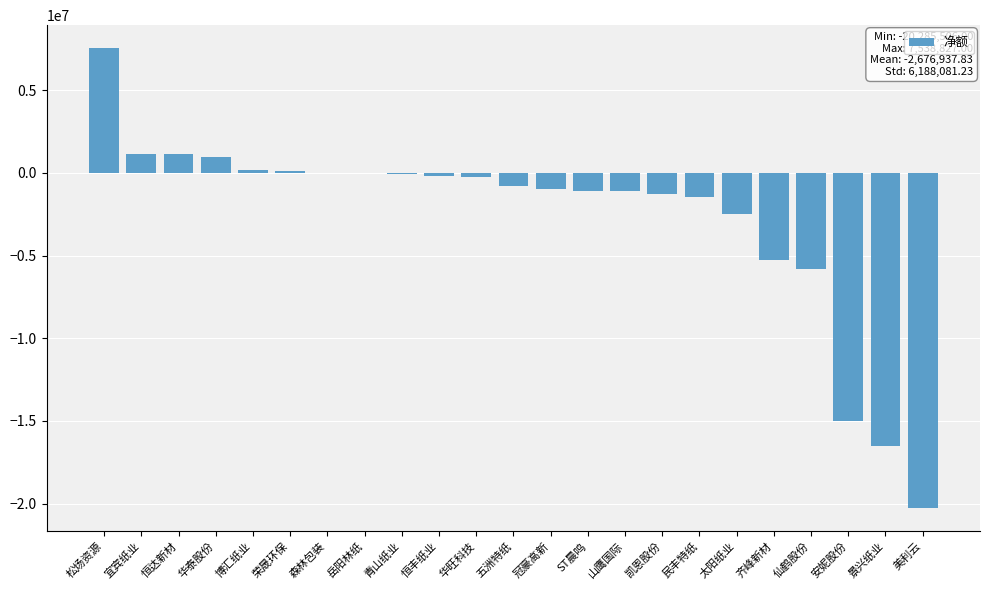

Where is the data nearest to the value -6373339?

仙鹤股份